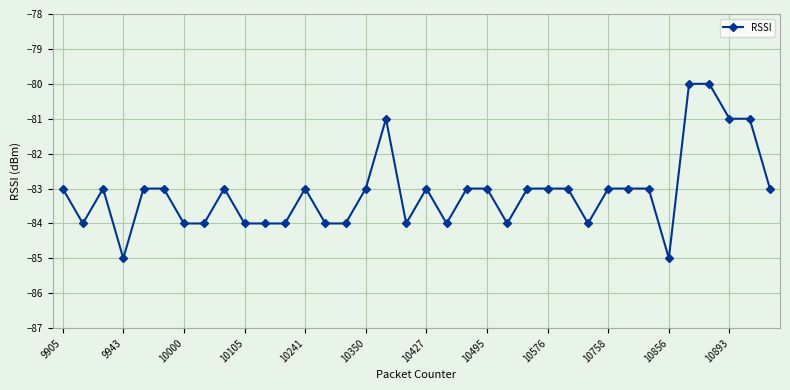

Reading left to right, what are all the values shown in this chart?

-83	-84	-83	-85	-83	-83	-84	-84	-83	-84	-84	-84	-83	-84	-84	-83	-81	-84	-83	-84	-83	-83	-84	-83	-83	-83	-84	-83	-83	-83	-85	-80	-80	-81	-81	-83